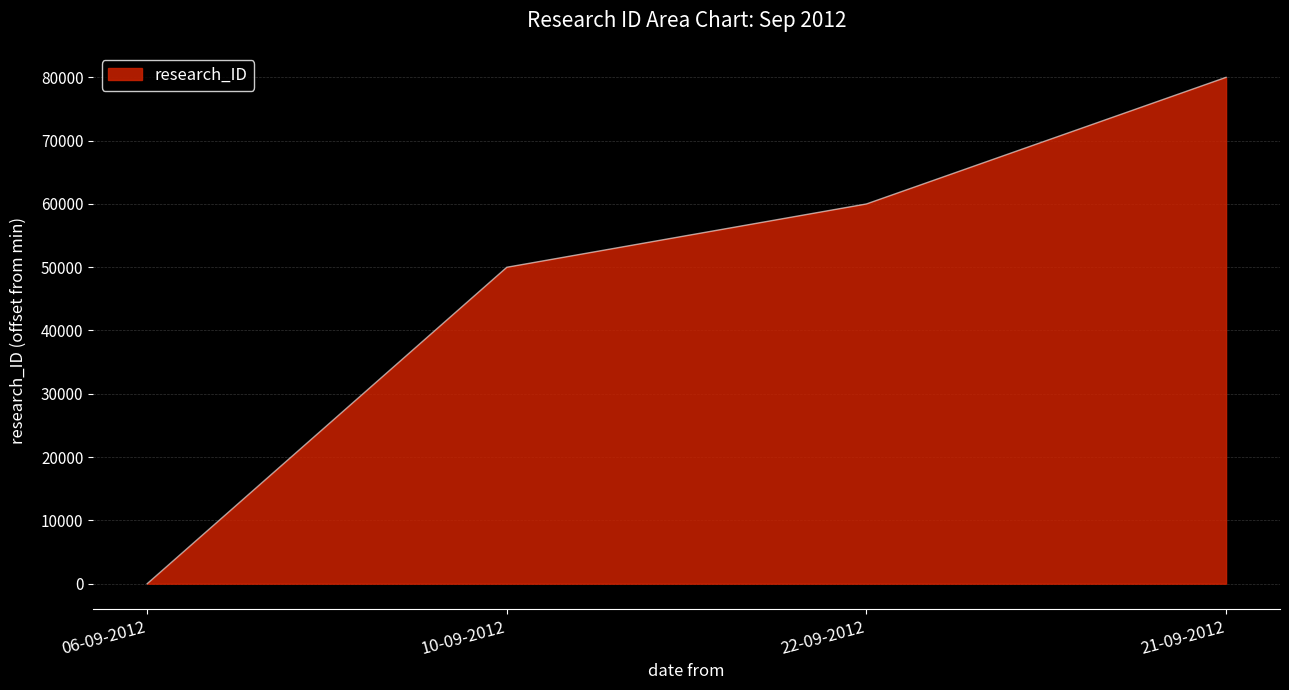

What is the greatest value displayed?

79992